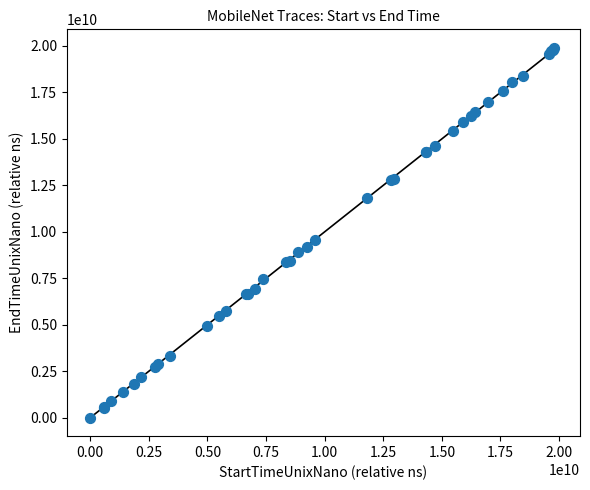

What Y value in the scatter plot is closest to 9950654660?

9552667365